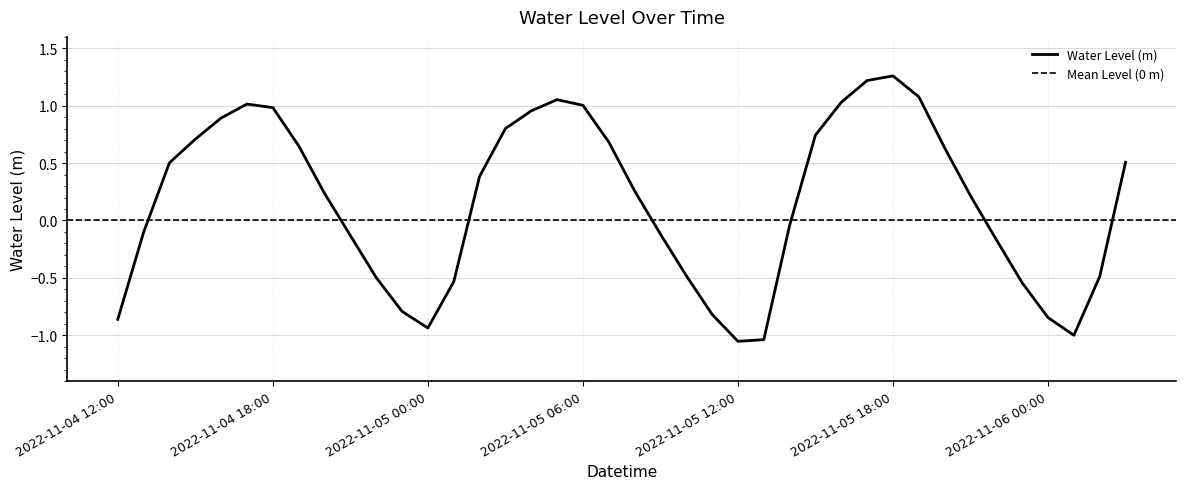

Does the chart have visible grid lines?

Yes